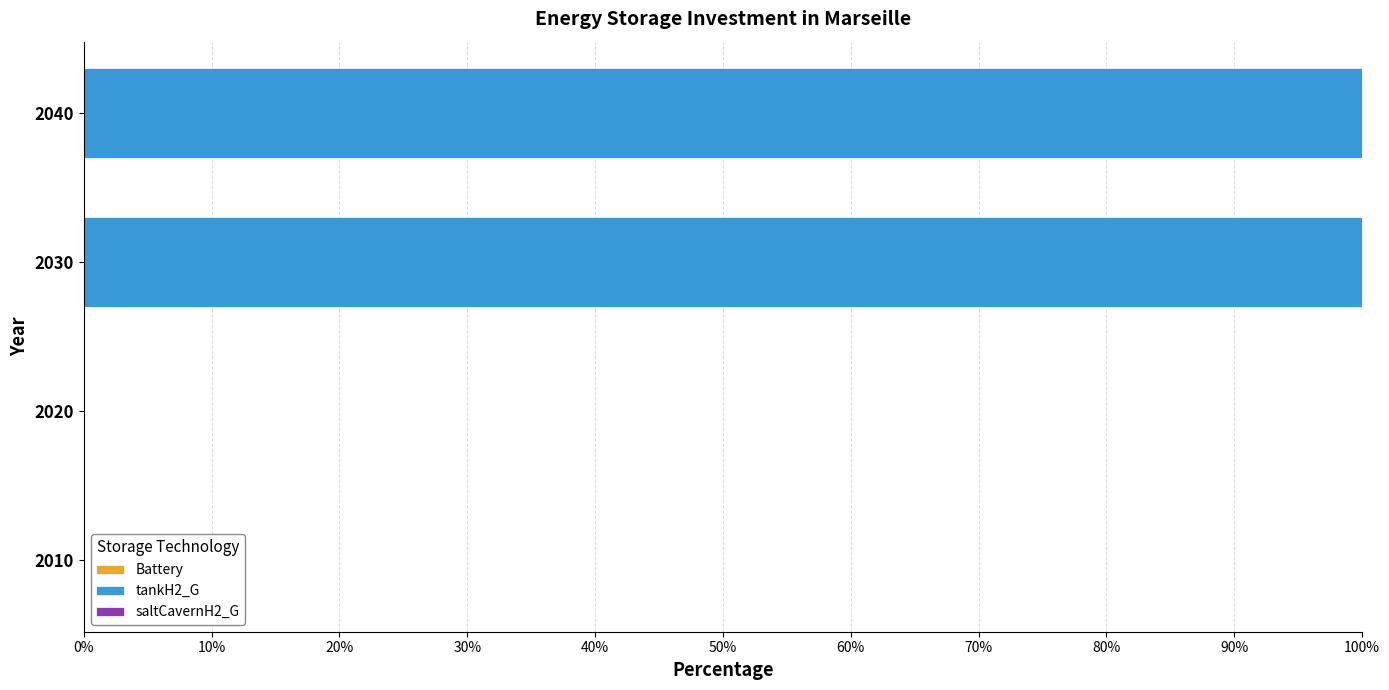

Reading bottom to top, list all the values displayed in this chart.

2010=0	2020=0	2030=100	2040=100